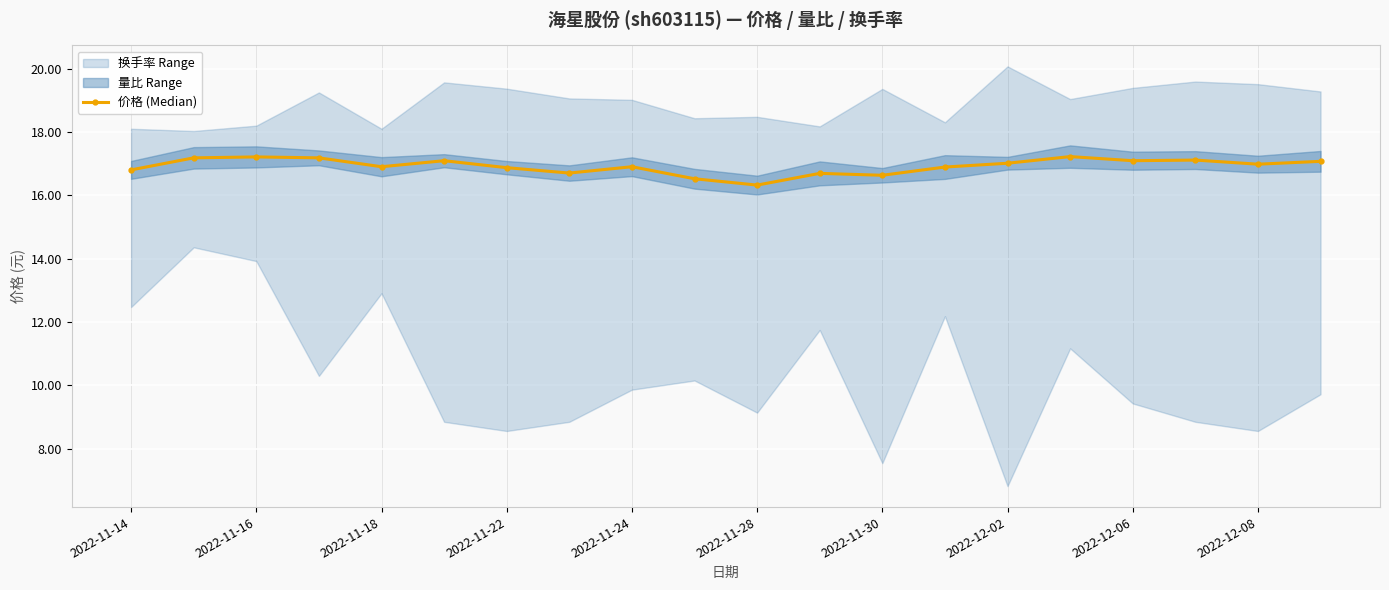

The 价格 (Median) series shows 28.8 at 2022-11-14. True or false?

False